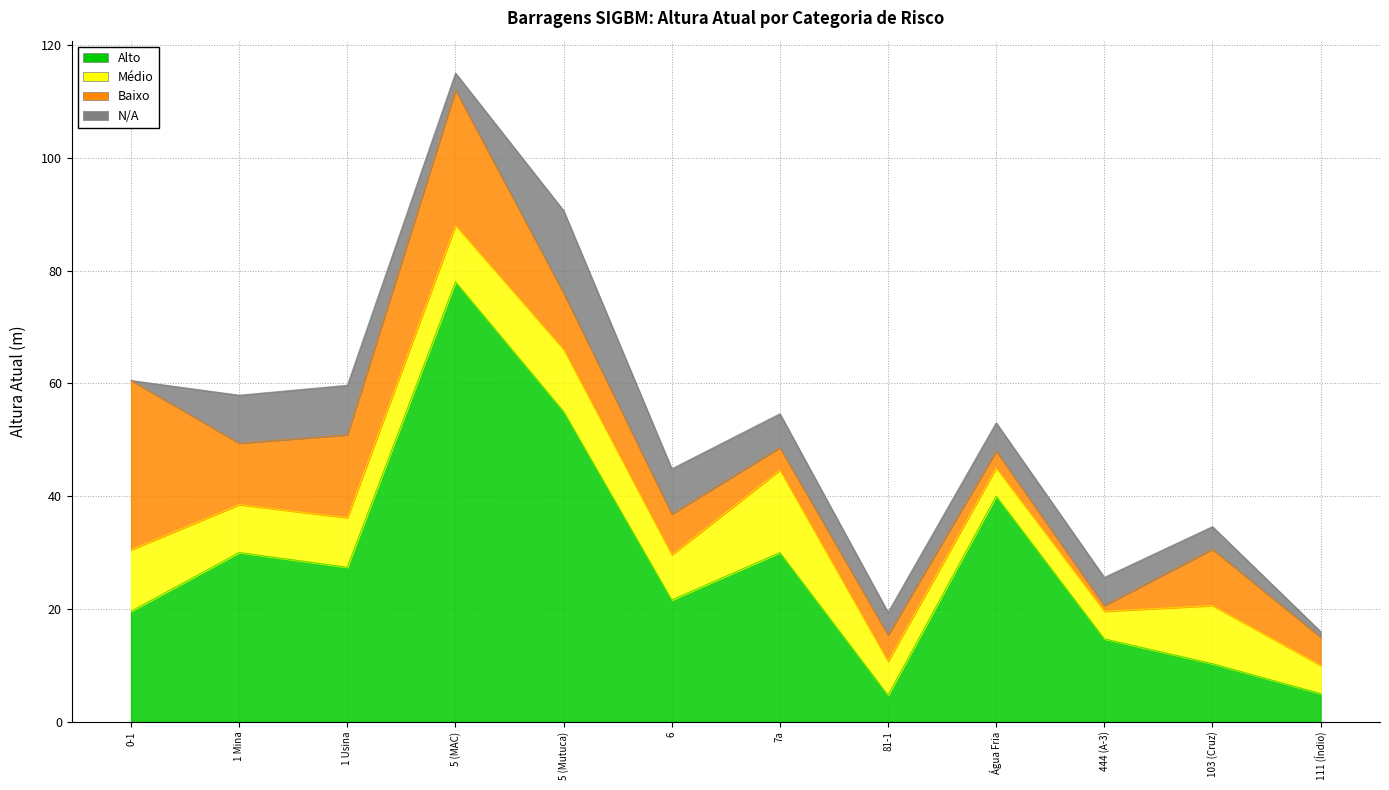

Where does the Baixo series first go above 10?

0-1